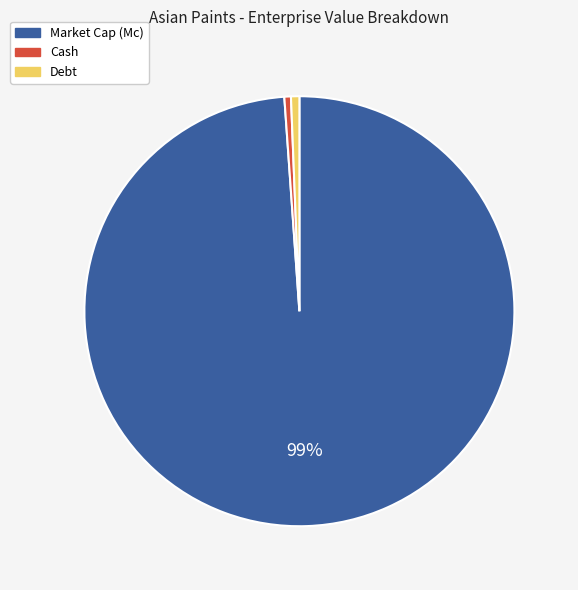

How many segments does this pie chart have?

3